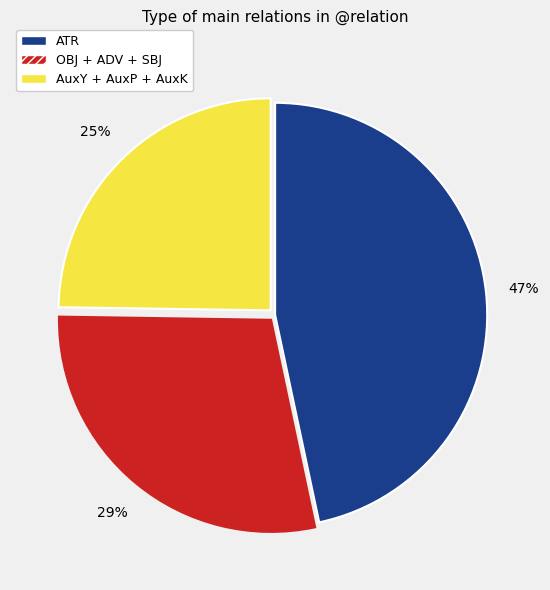

To the nearest percent, what is the difference between the largest and smallest slice percentages?

22%